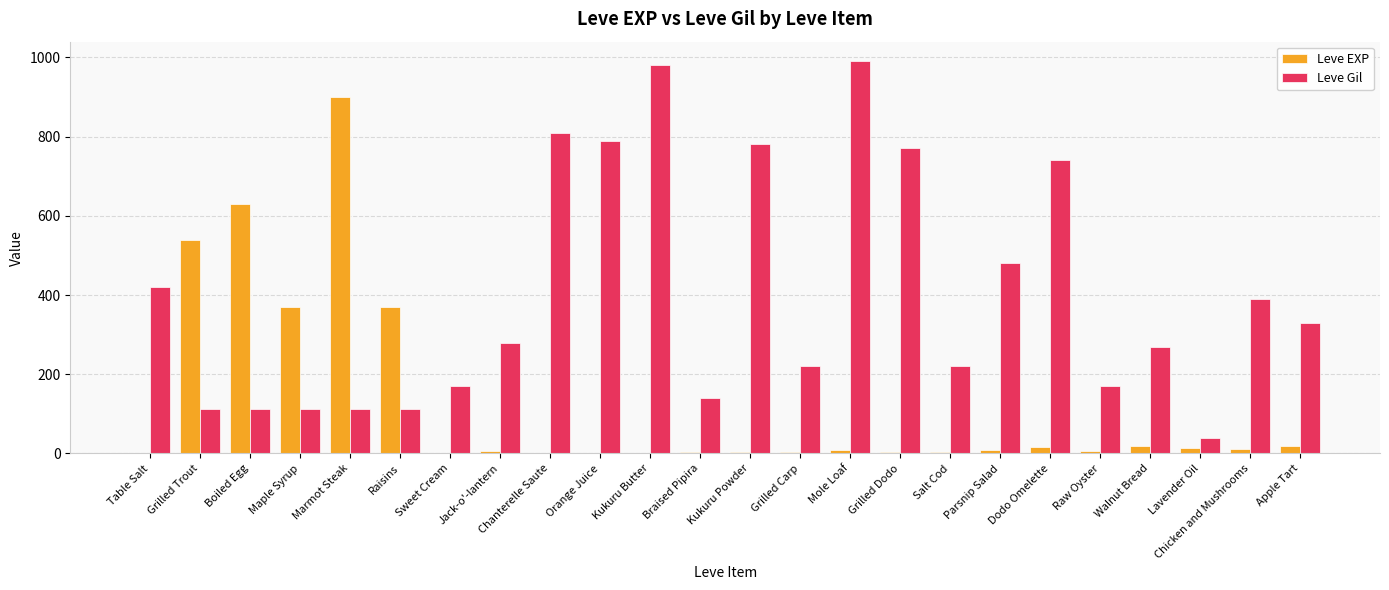

How many groups of bars are there?

24